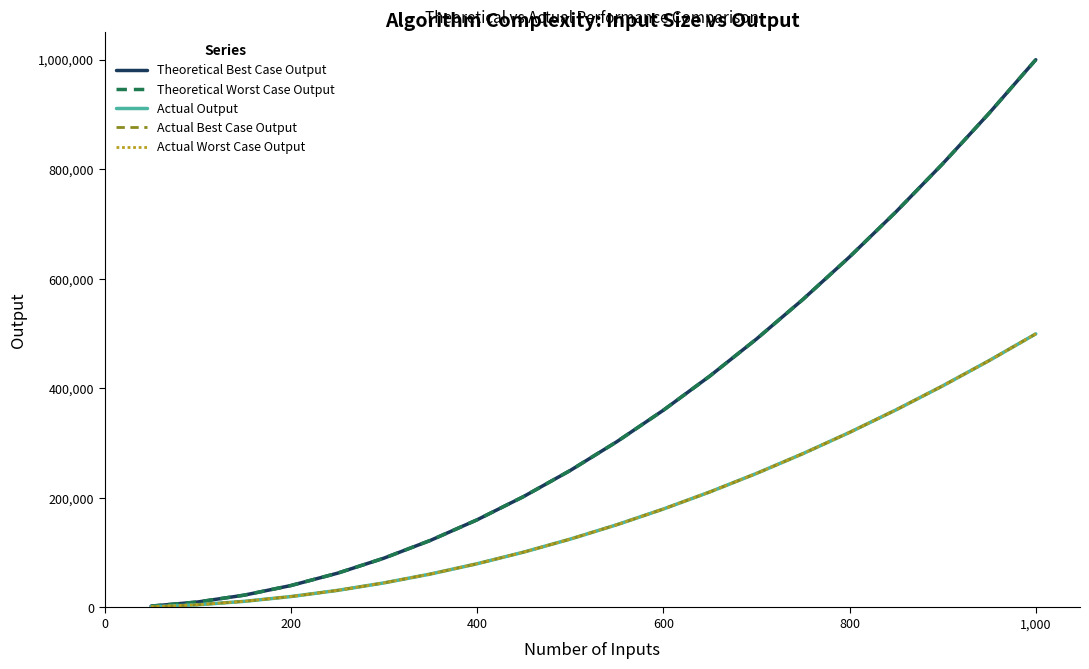

What is the lowest value of the Theoretical Worst Case Output series?

2500